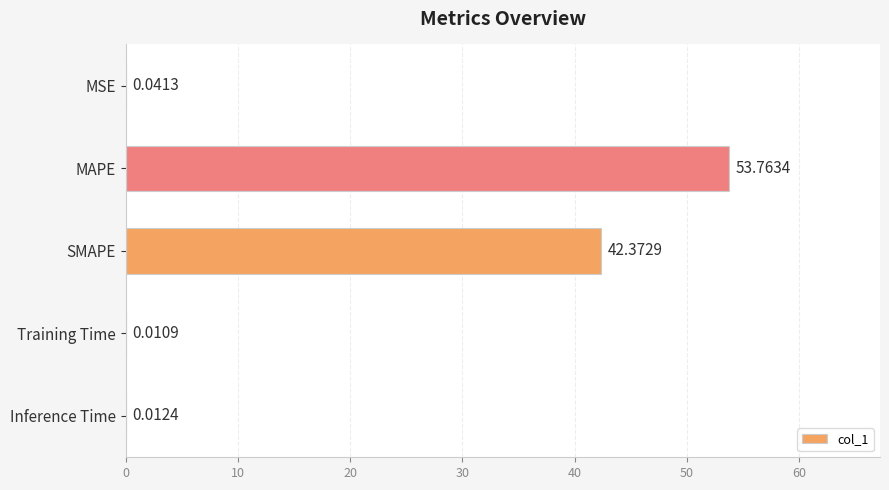

What is the greatest value displayed?

53.8